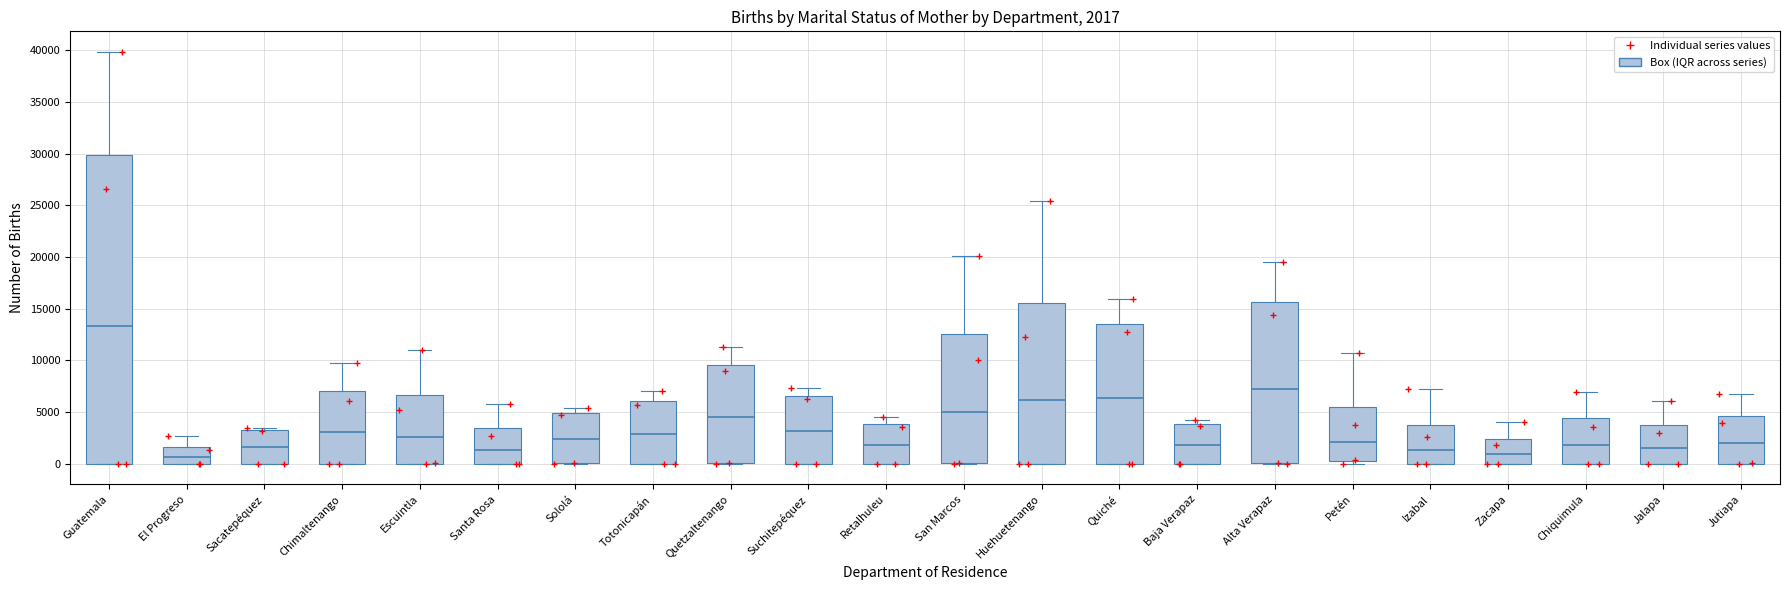

Which box has the highest median line?

Guatemala